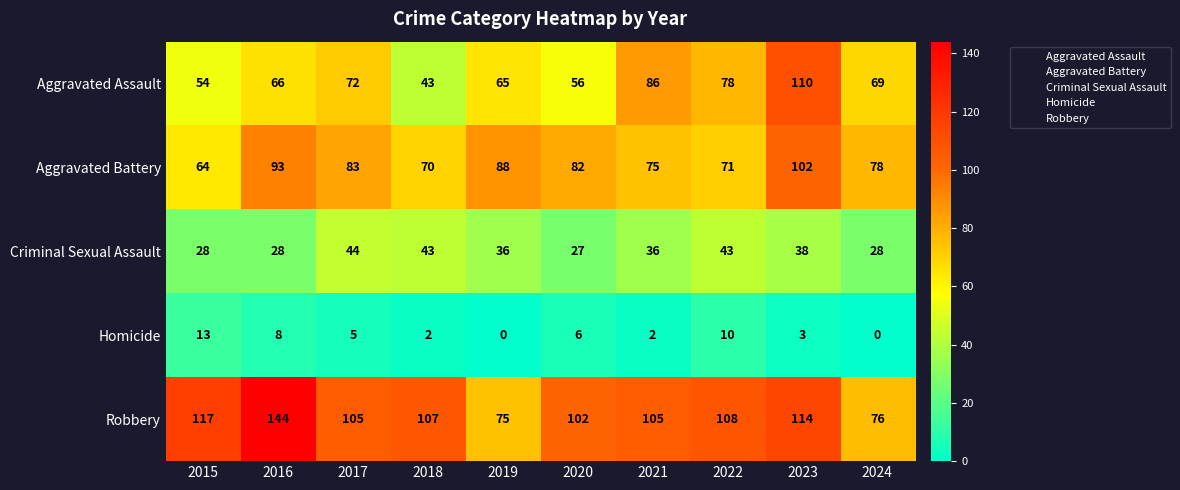

Which series has the largest total across all categories?

Robbery